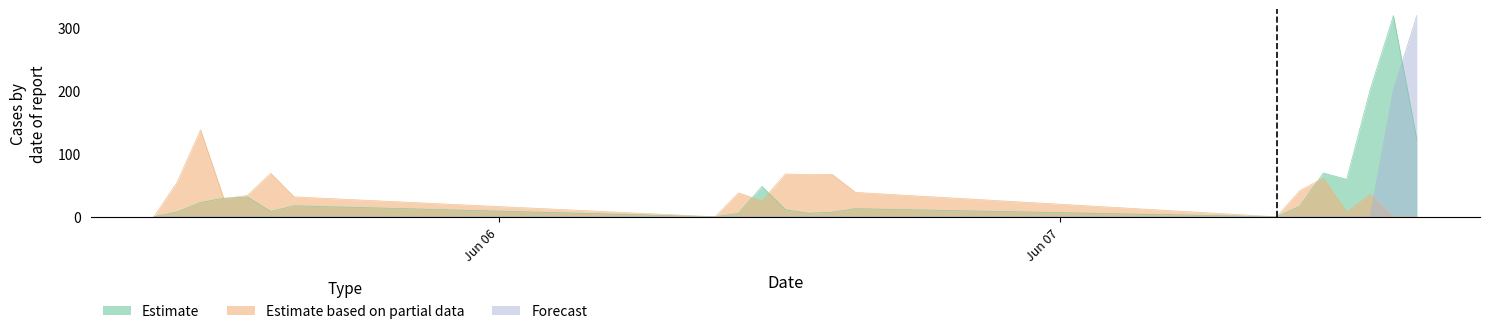

What is the maximum value for Forecast?

320.0